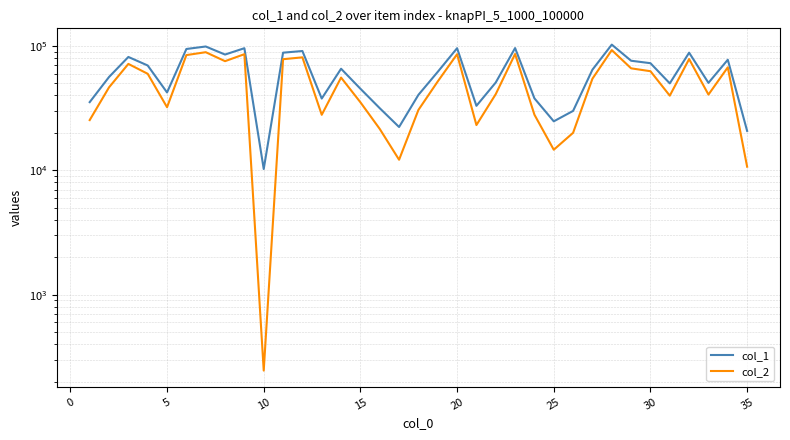

What is the maximum value shown in the chart?

102510